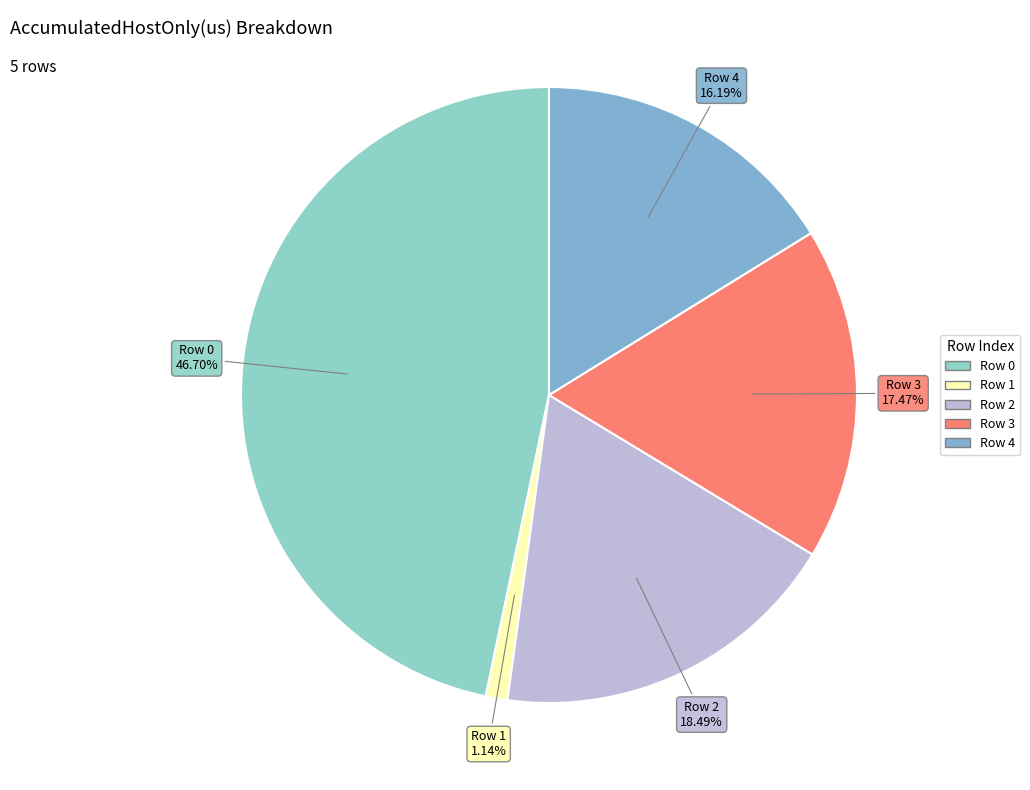

To the nearest percent, what is the difference between the largest and smallest slice percentages?

46%